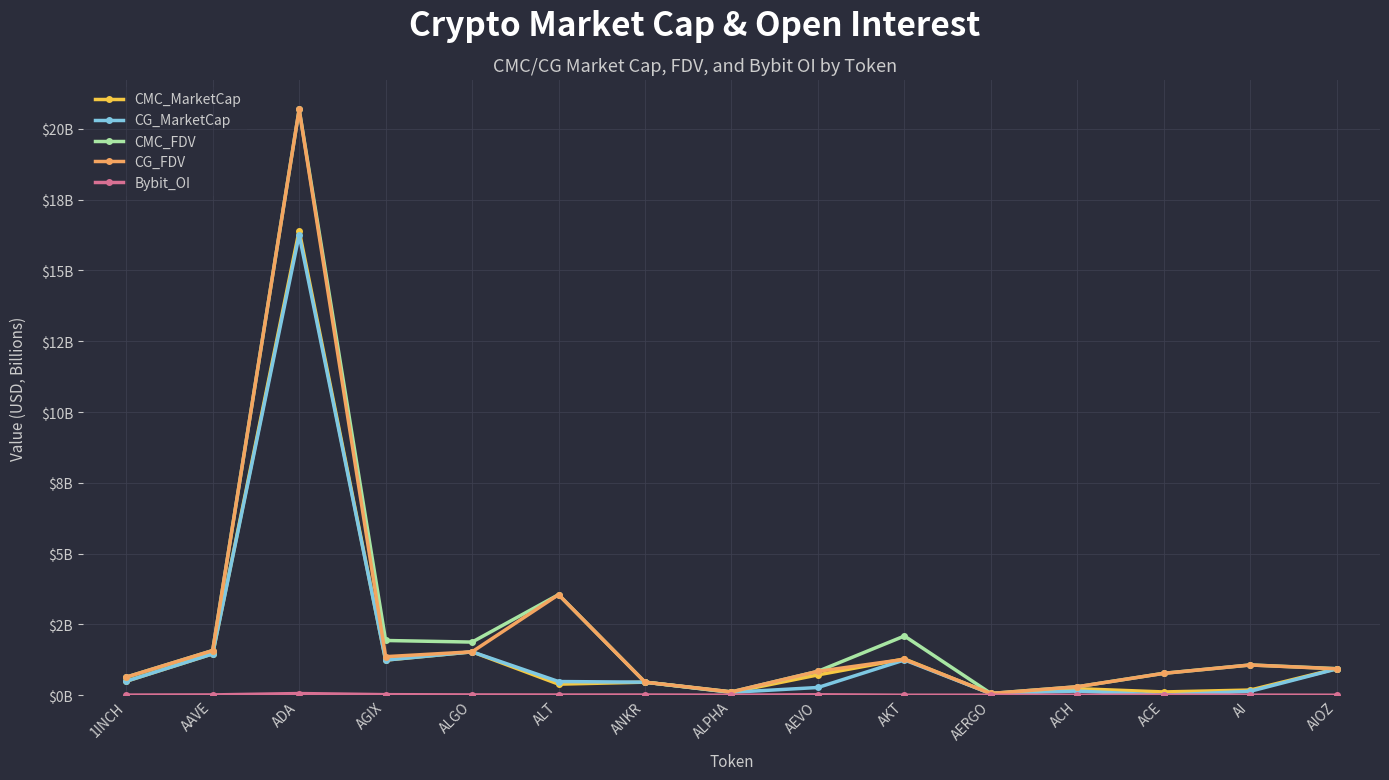

What is the minimum value for CMC_FDV?

0.1